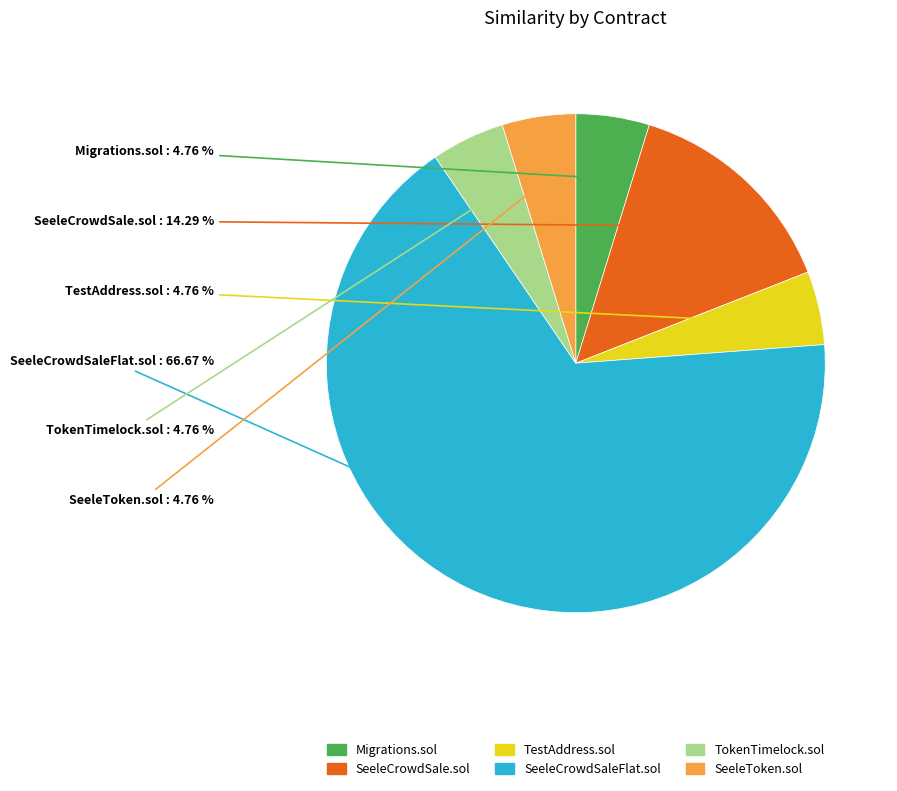

What portion of the pie excludes Migrations.sol?

95.2%